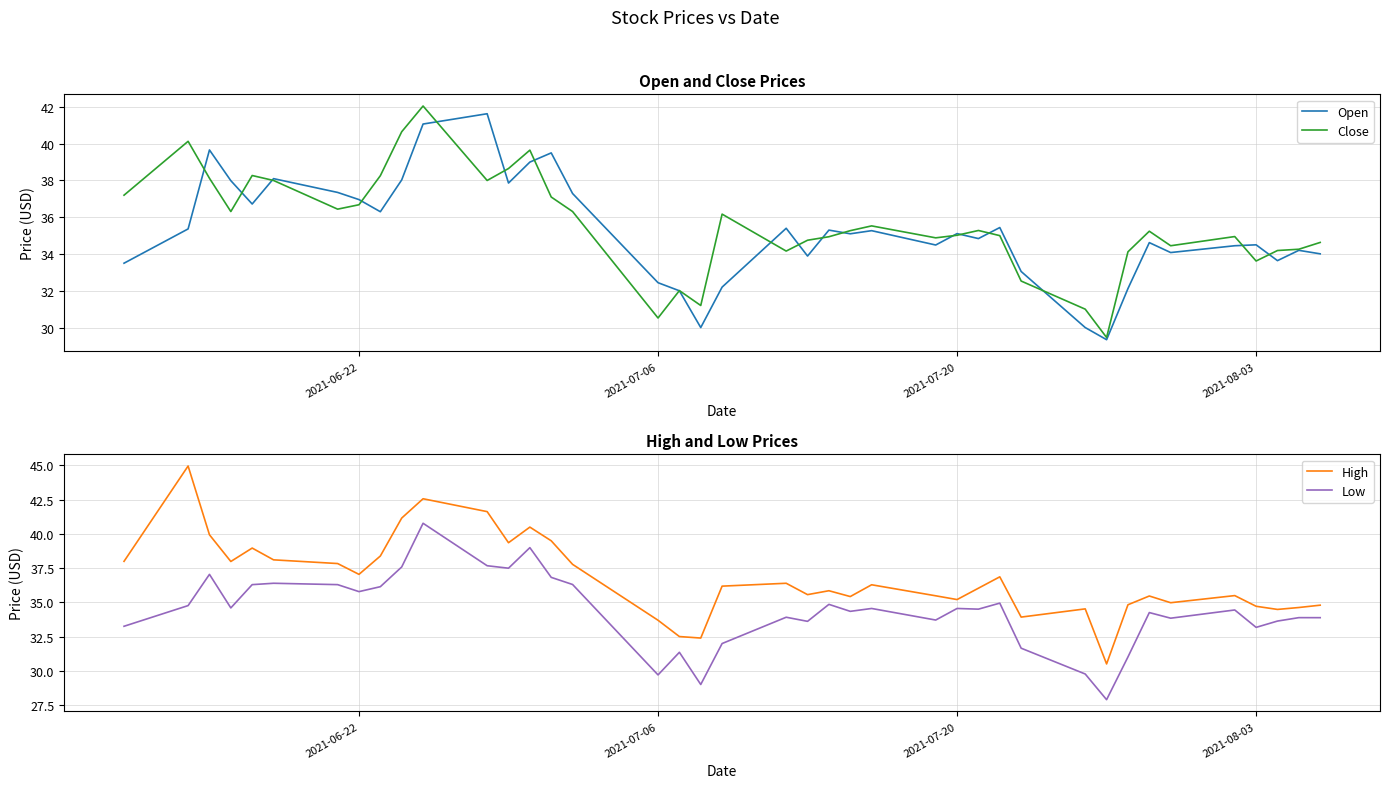

What is the minimum value shown in the chart?

27.9